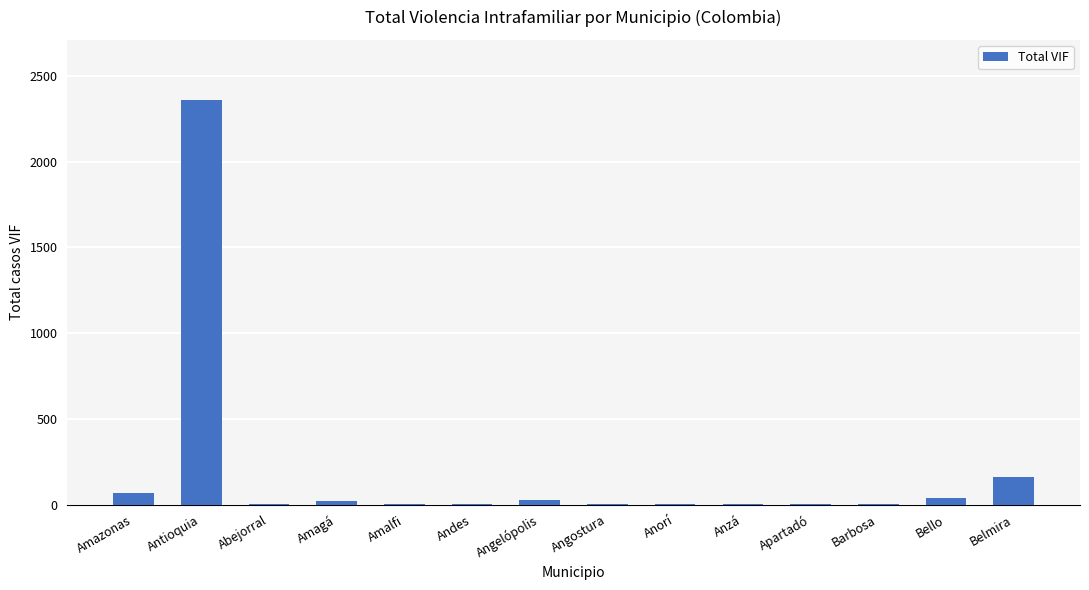

How many data points does each series have?

14